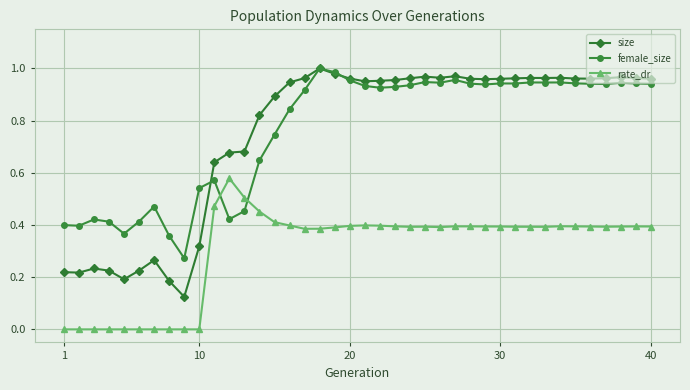

True or false: female_size has more than 2 points higher than both neighbors.

True